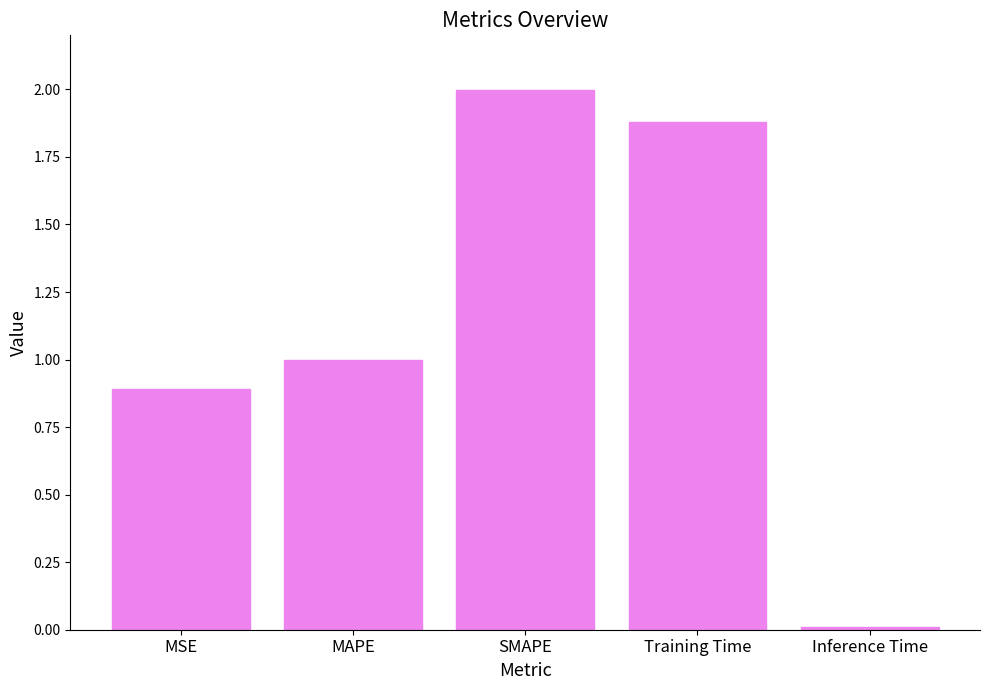

Rank the categories by value from highest to lowest.

SMAPE, Training Time, MAPE, MSE, Inference Time